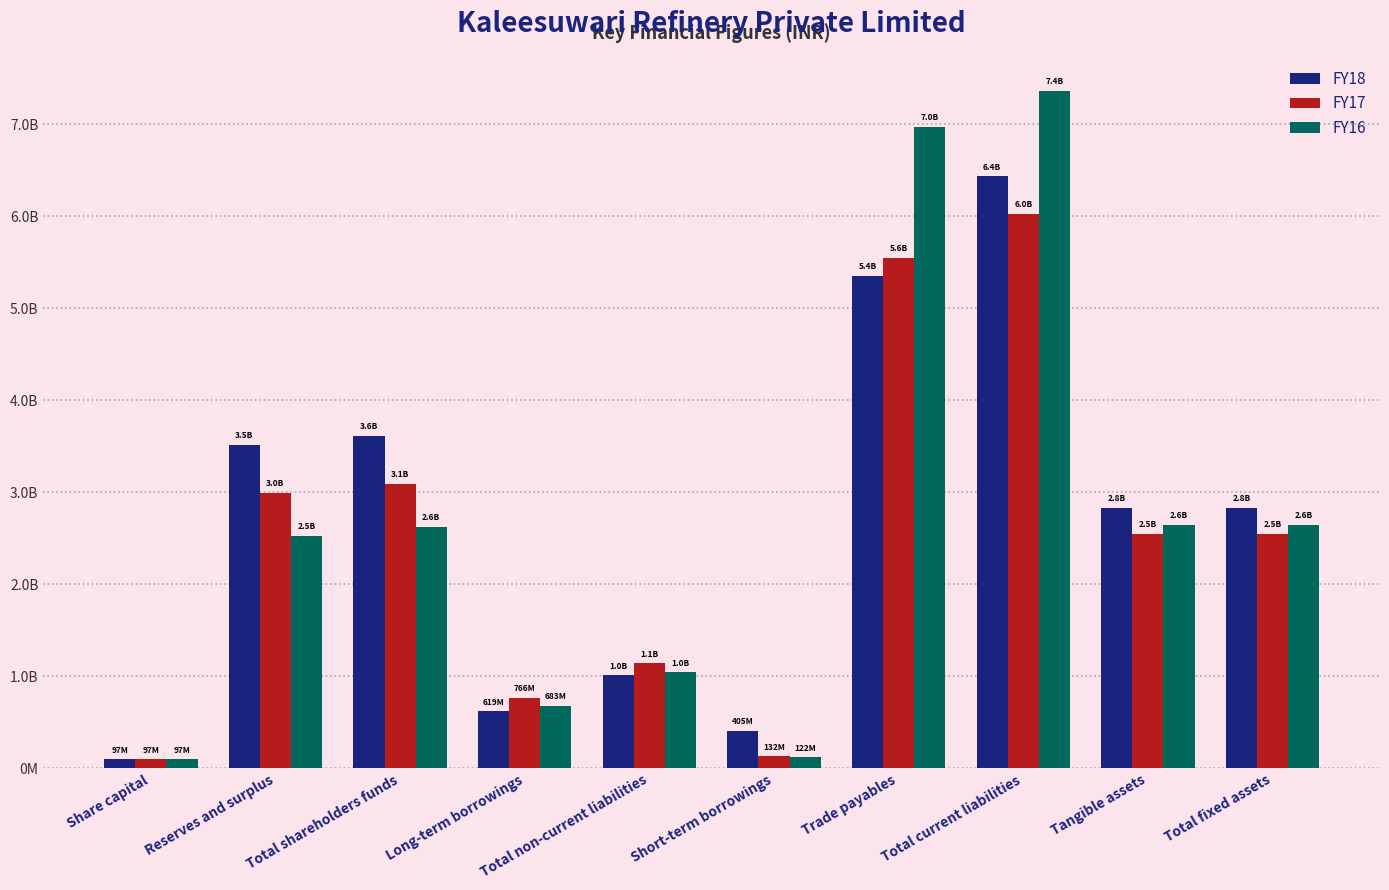

Which series has the widest spread of values?

FY16